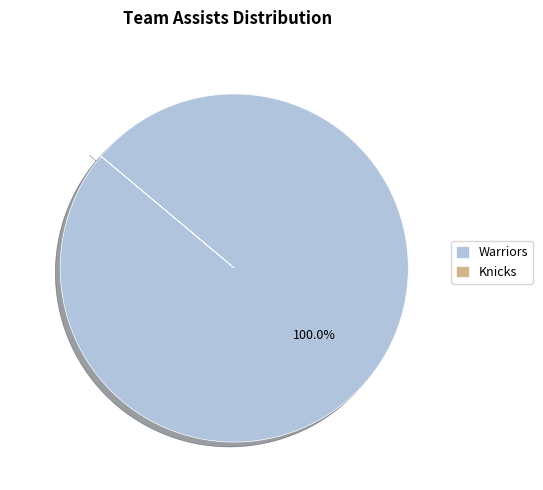

To the nearest percent, what portion does Warriors represent?

100%